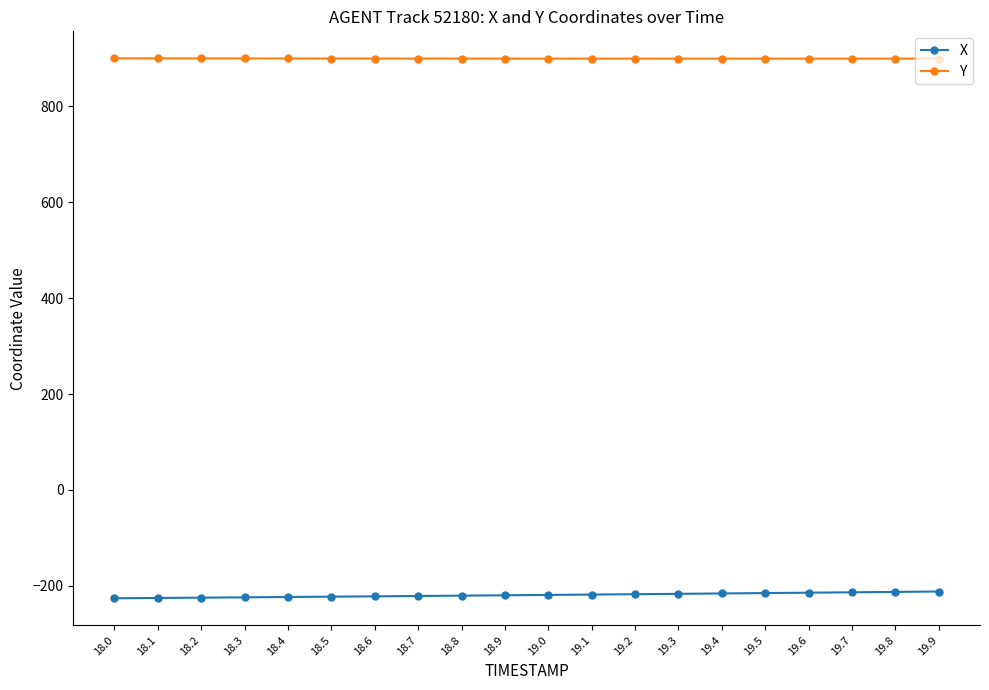

Rank the series by their maximum value, from highest to lowest.

Y, X